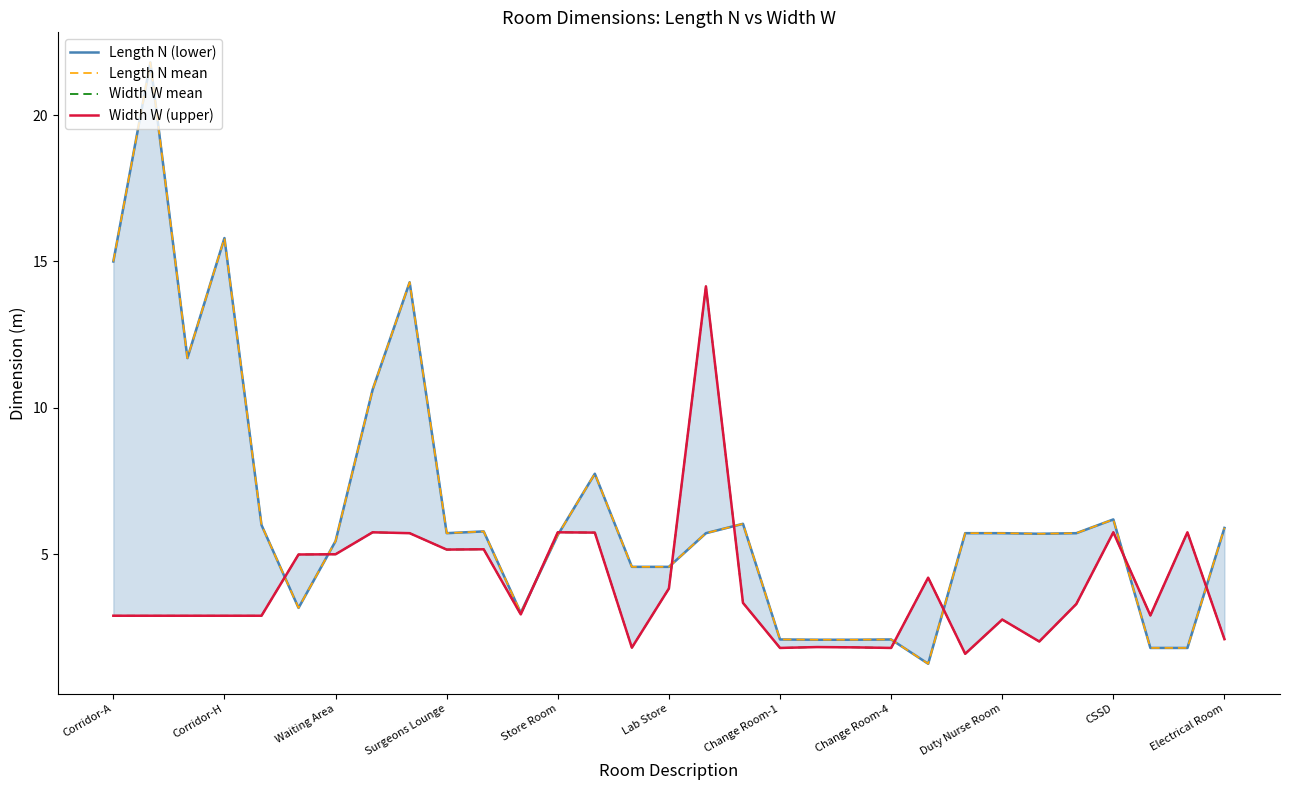

How many distinct data groups are displayed?

4